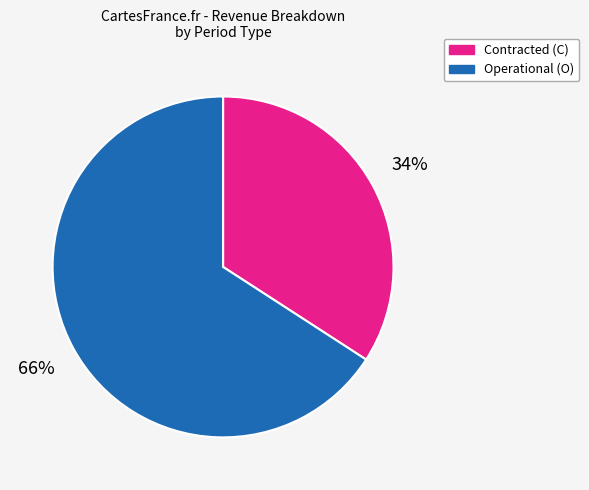

Is the sum of Contracted (C) and Operational (O) greater than half?

Yes